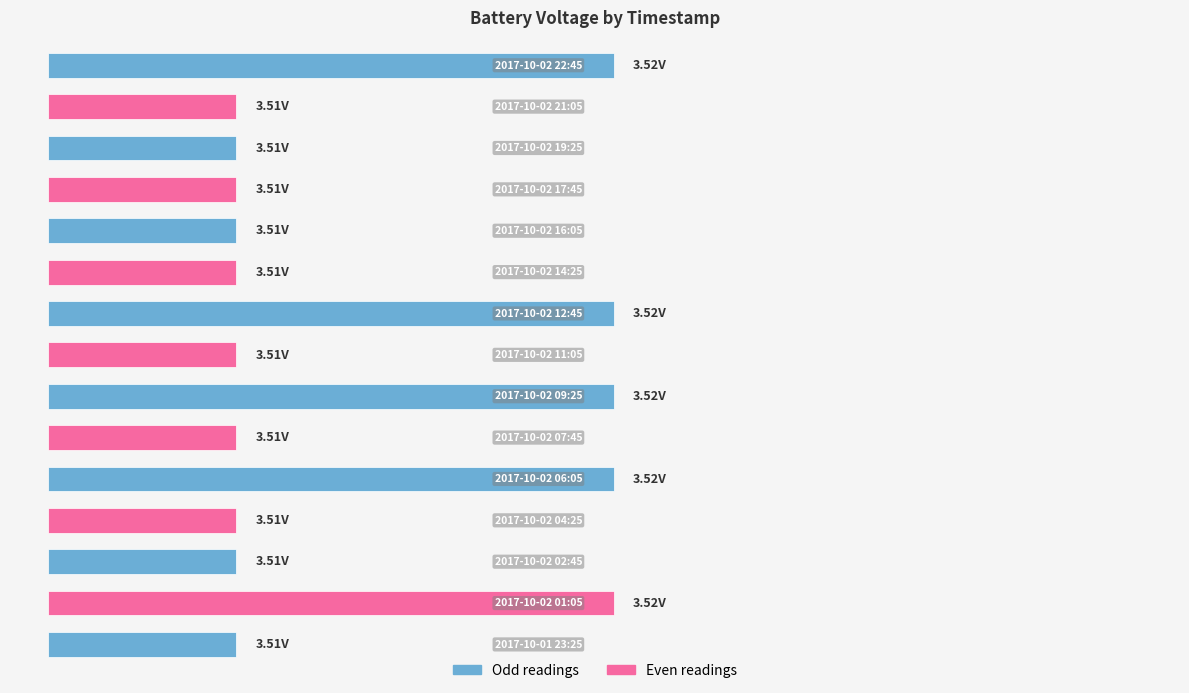

List the labels in order of value, smallest first.

2017-10-01 23:25, 2017-10-02 02:45, 2017-10-02 04:25, 2017-10-02 07:45, 2017-10-02 11:05, 2017-10-02 14:25, 2017-10-02 16:05, 2017-10-02 17:45, 2017-10-02 19:25, 2017-10-02 21:05, 2017-10-02 01:05, 2017-10-02 06:05, 2017-10-02 09:25, 2017-10-02 12:45, 2017-10-02 22:45